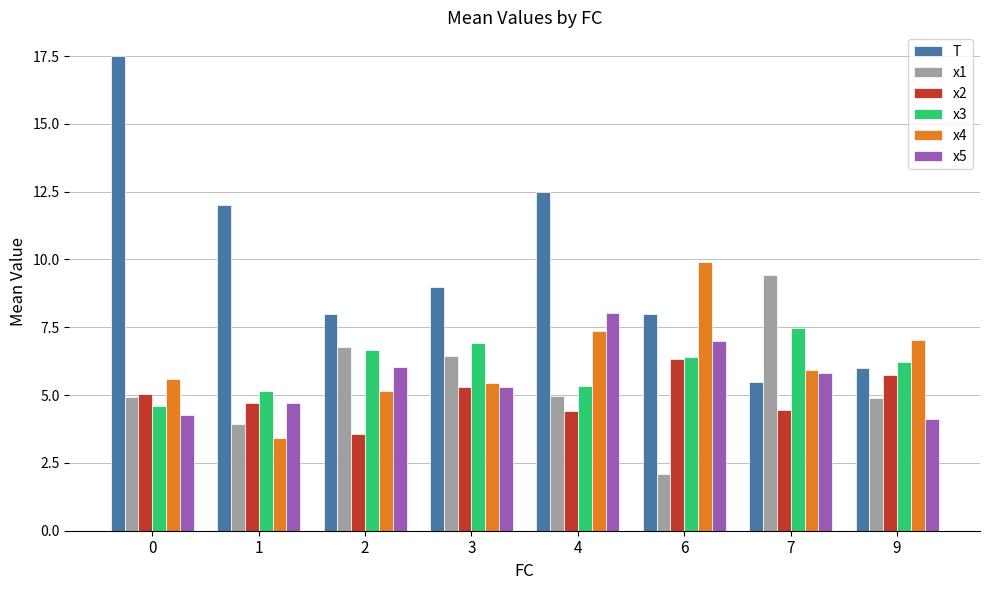

What are all the series names shown in the legend?

T, x1, x2, x3, x4, x5